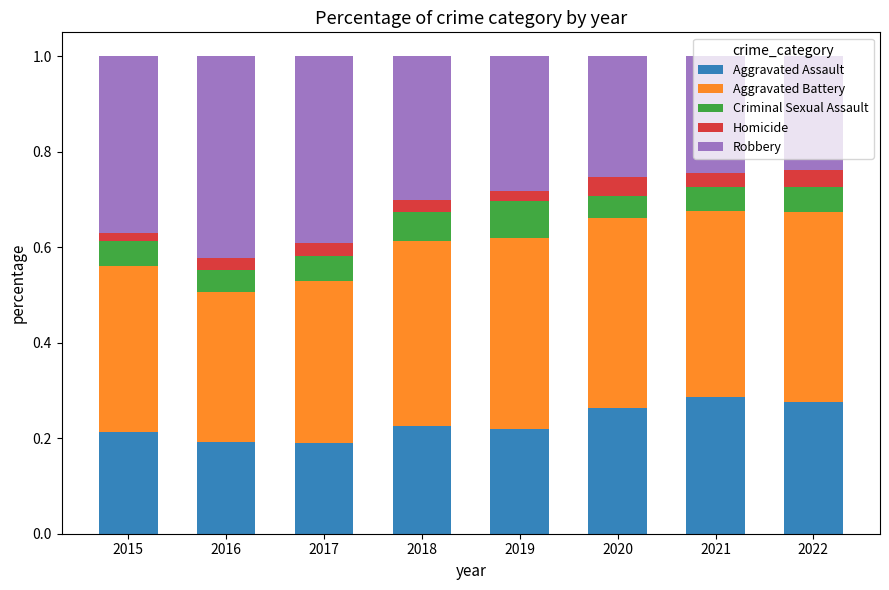

The value of Aggravated Assault at 2018 is 0.2. True or false?

True